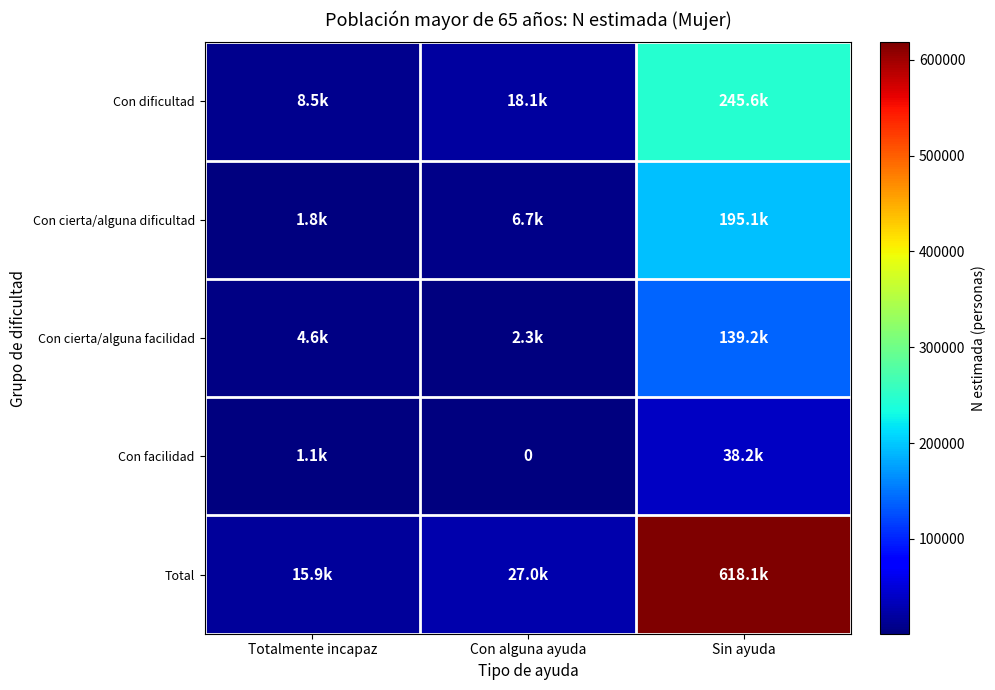

What value does the Con cierta/alguna dificultad series have at Totalmente incapaz?

1835